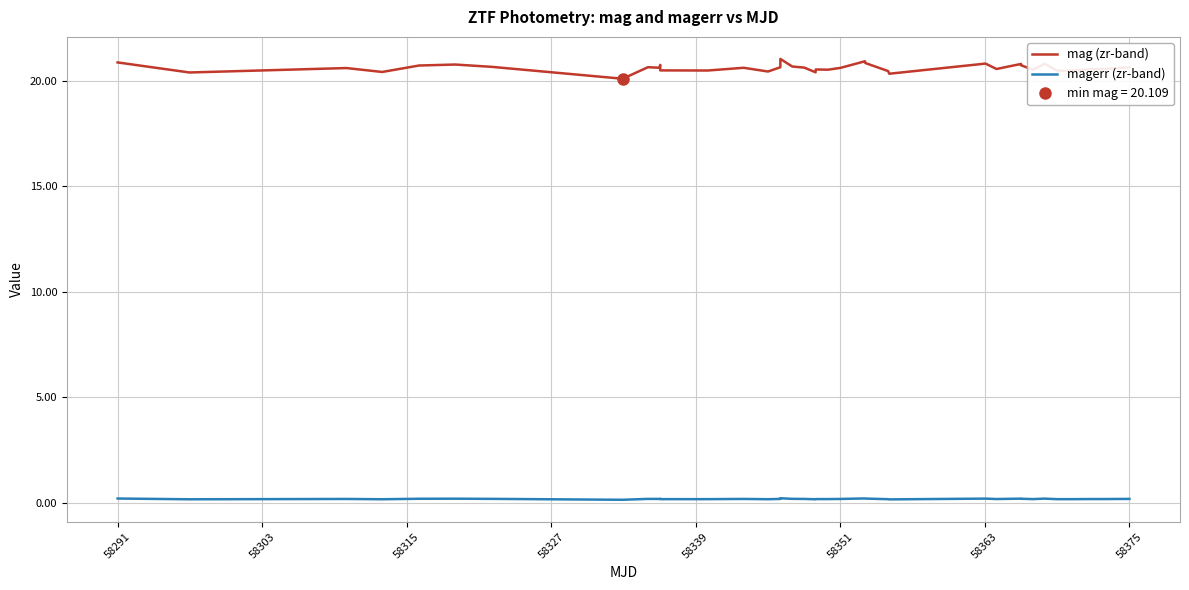

True or false: magerr (zr-band) and mag (zr-band) intersect in this chart.

False